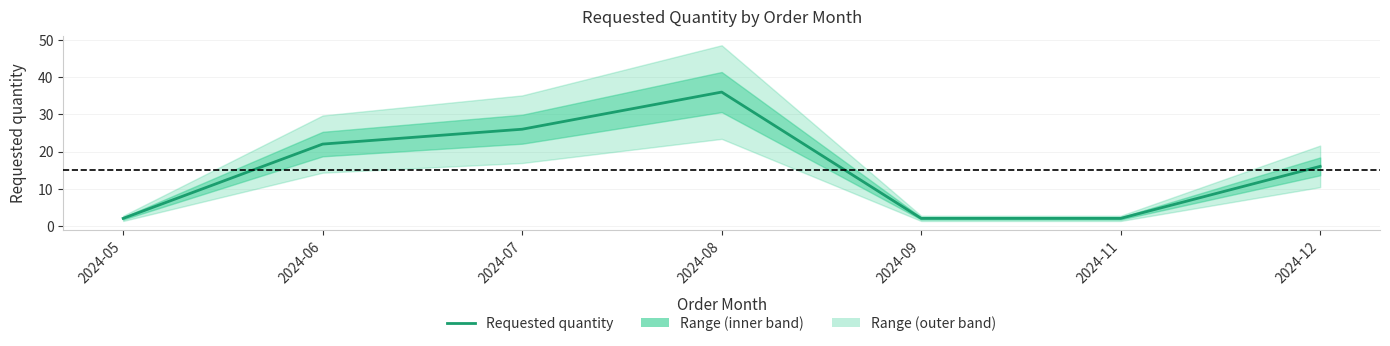

What is the average value?

15